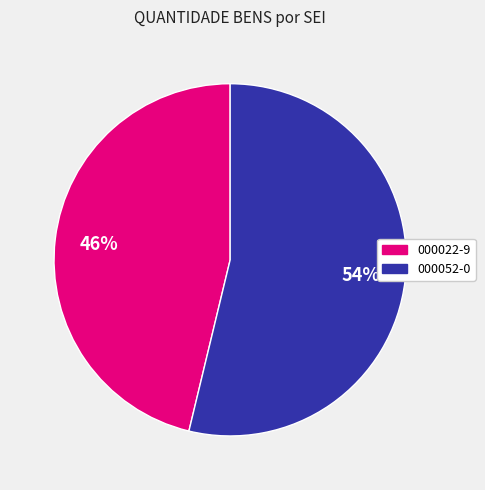

Does any single category account for the majority?

Yes